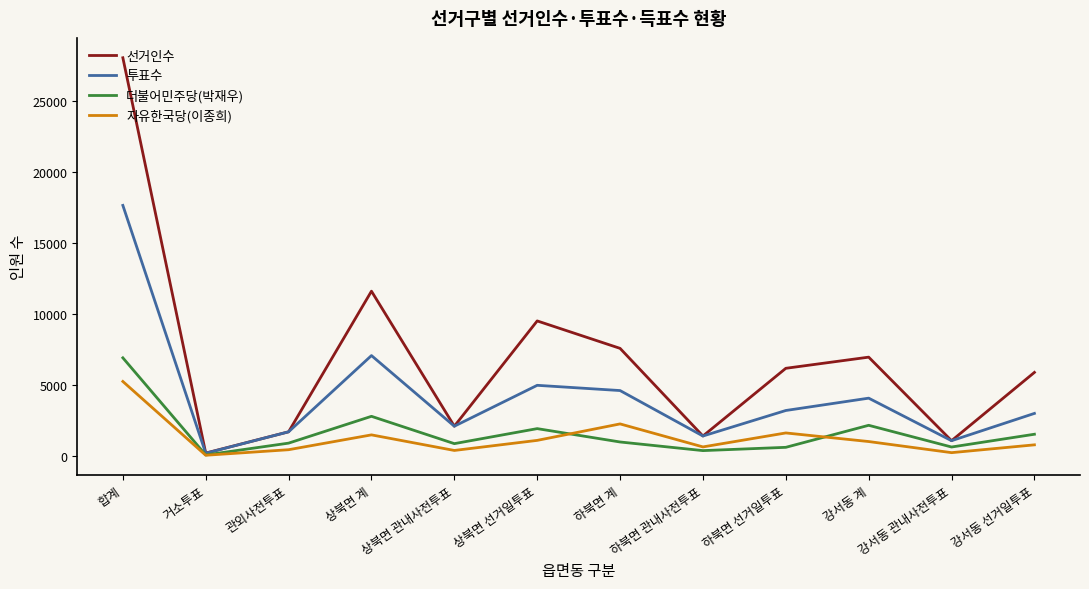

Rank the series at 합계 from highest to lowest value.

선거인수, 투표수, 더불어민주당(박재우), 자유한국당(이종희)